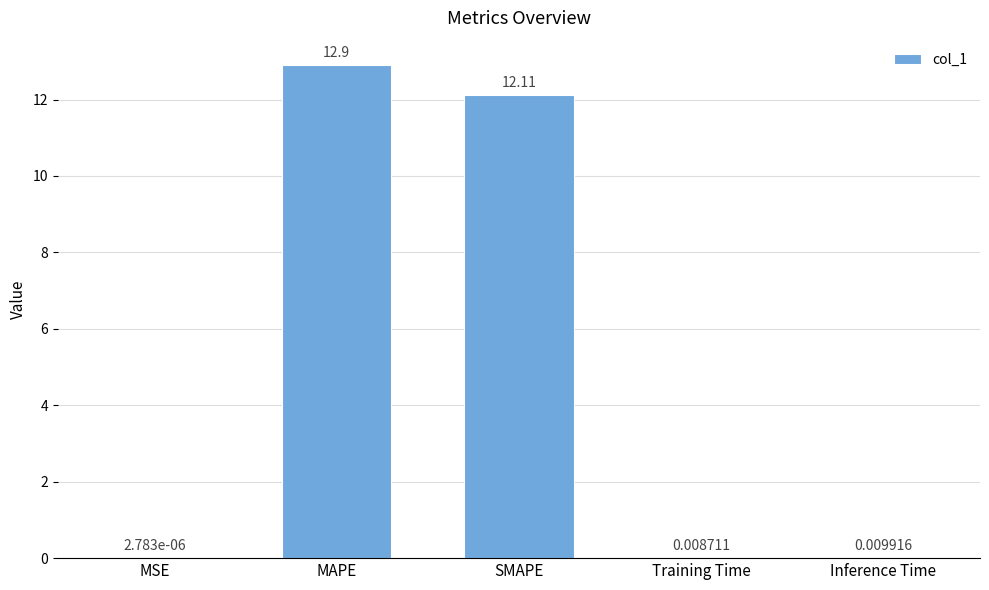

What is the change in value from SMAPE to Training Time?

-12.1